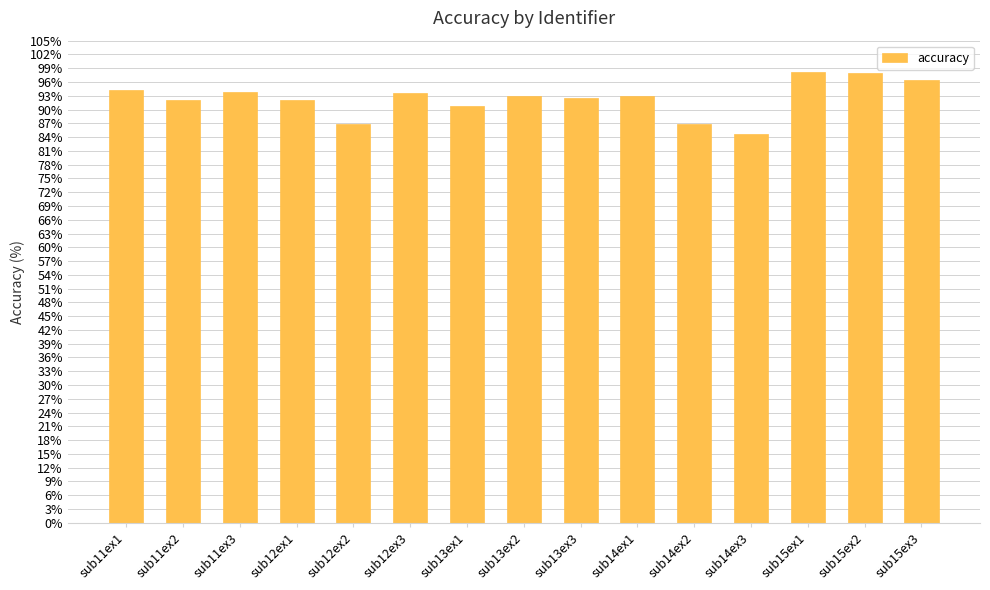

What is the difference between the values at sub15ex2 and sub15ex1?

0.2